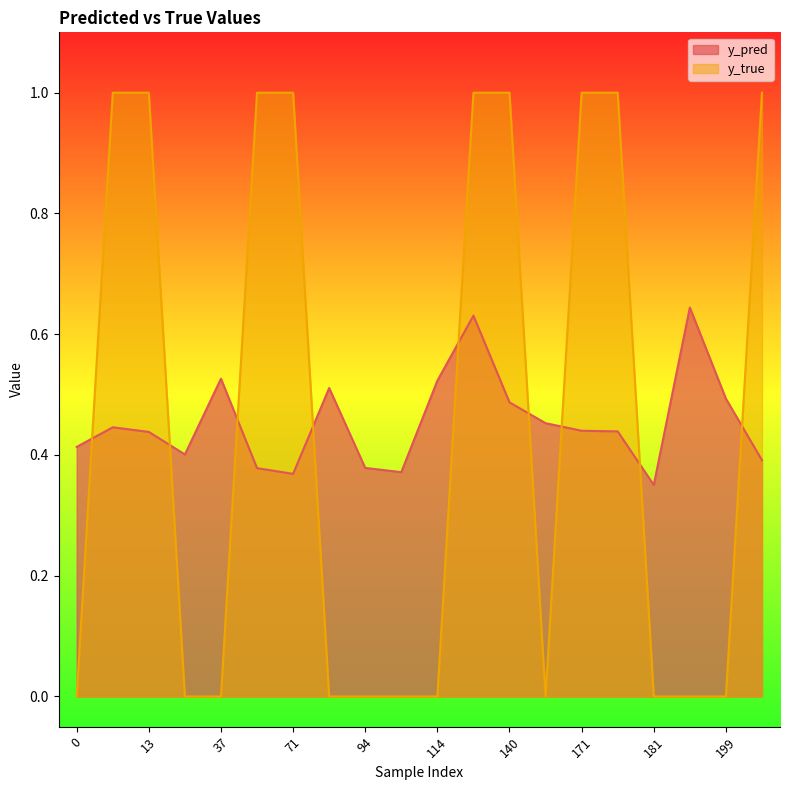

How many y_true values are between 0 and 1?

20